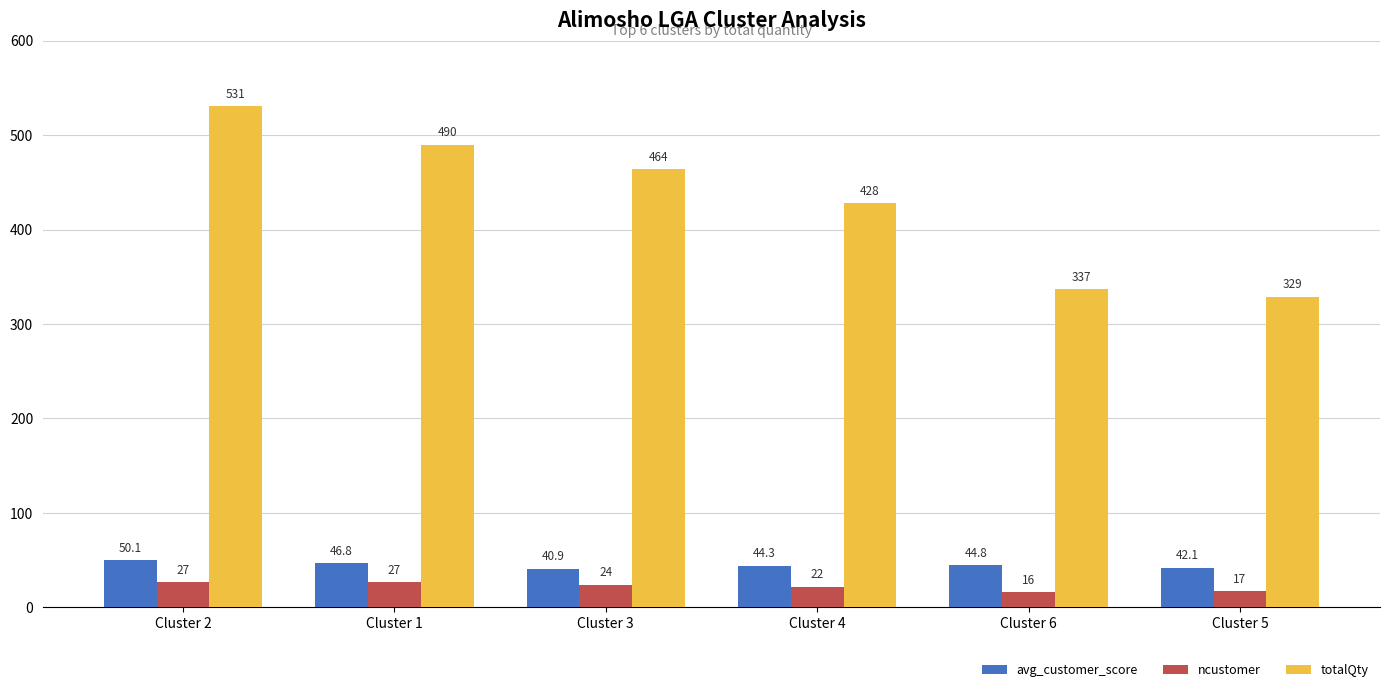

Which series has the widest spread of values?

totalQty